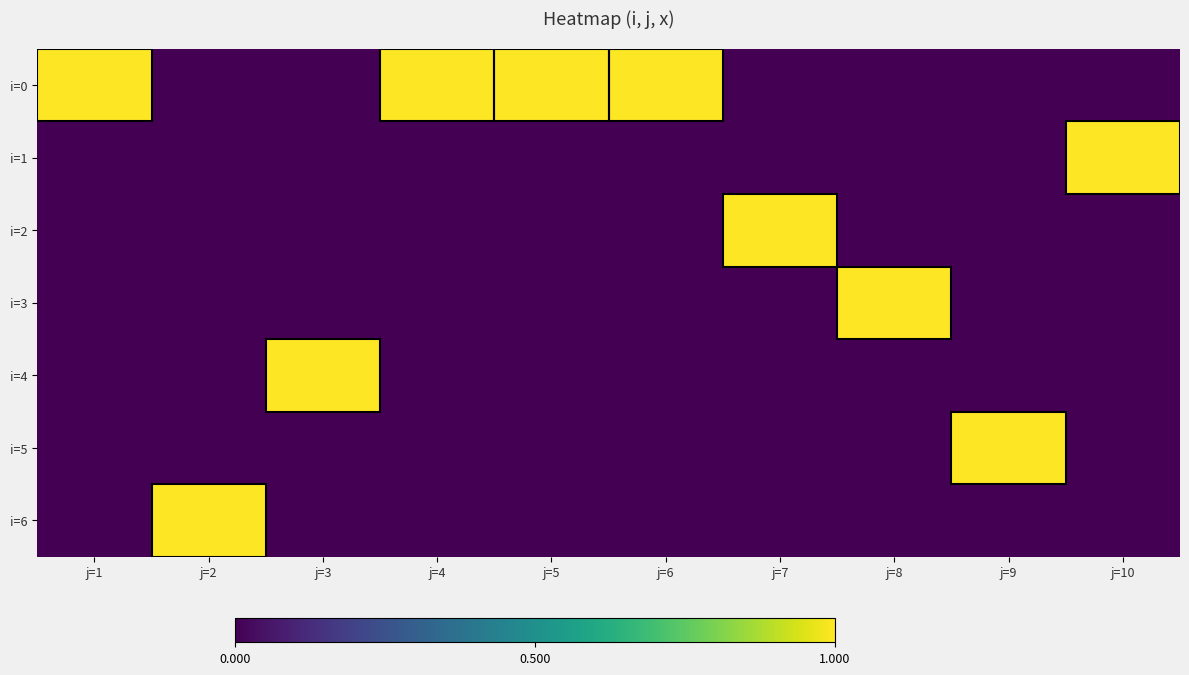

Reading left to right, list all the values displayed in this chart.

i=0: j=1=1	j=2=0	j=3=0	j=4=1	j=5=1	j=6=1	j=7=0	j=8=0	j=9=0	j=10=0
i=1: j=1=0	j=2=0	j=3=0	j=4=0	j=5=0	j=6=0	j=7=0	j=8=0	j=9=0	j=10=1
i=2: j=1=0	j=2=0	j=3=0	j=4=0	j=5=0	j=6=0	j=7=1	j=8=0	j=9=0	j=10=0
i=3: j=1=0	j=2=0	j=3=0	j=4=0	j=5=0	j=6=0	j=7=0	j=8=1	j=9=0	j=10=0
i=4: j=1=0	j=2=0	j=3=1	j=4=0	j=5=0	j=6=0	j=7=0	j=8=0	j=9=0	j=10=0
i=5: j=1=0	j=2=0	j=3=0	j=4=0	j=5=0	j=6=0	j=7=0	j=8=0	j=9=1	j=10=0
i=6: j=1=0	j=2=1	j=3=0	j=4=0	j=5=0	j=6=0	j=7=0	j=8=0	j=9=0	j=10=0